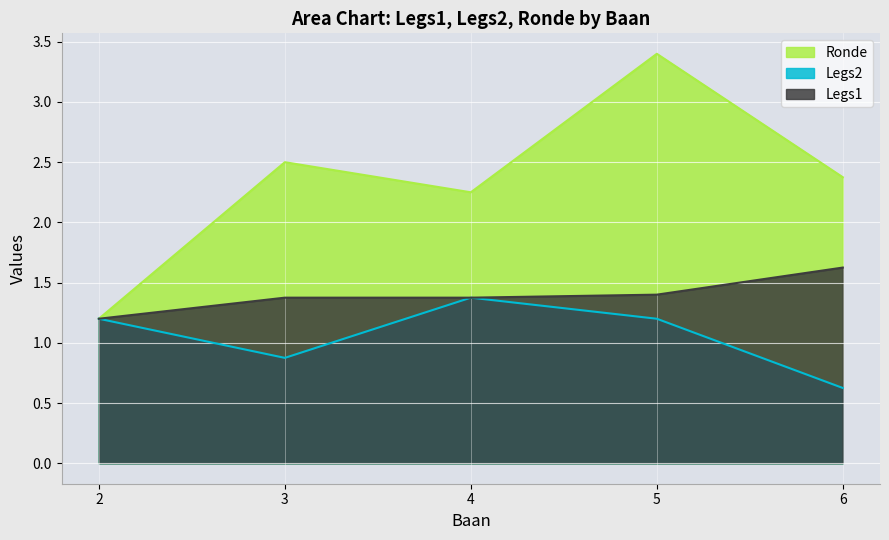

Which series has the largest range (max minus min)?

Ronde